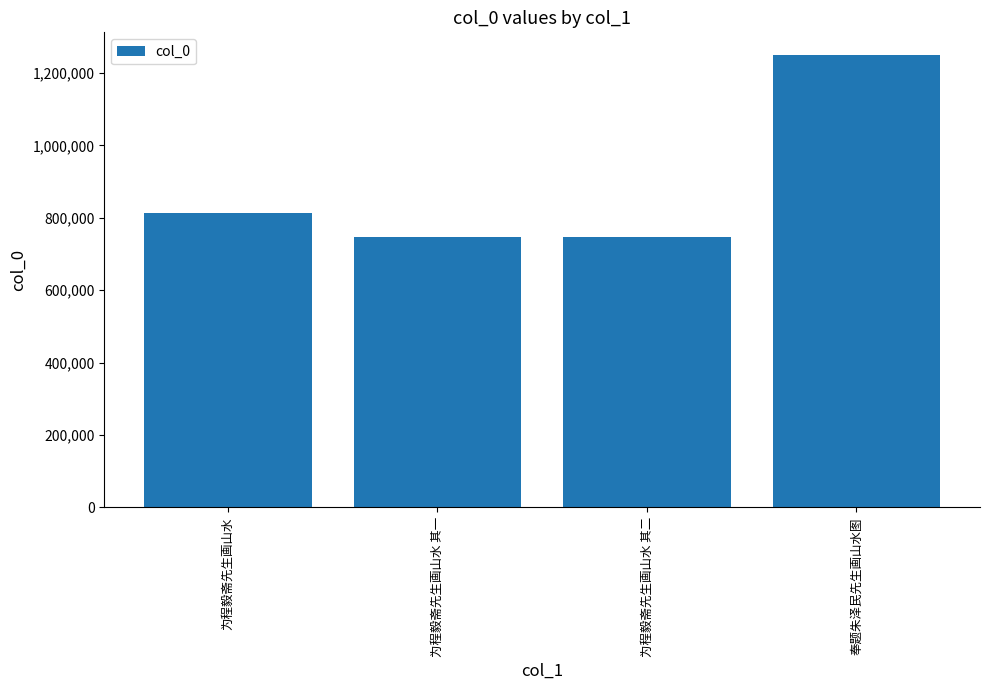

Which label corresponds to the largest value in the chart?

奉题朱泽民先生画山水图